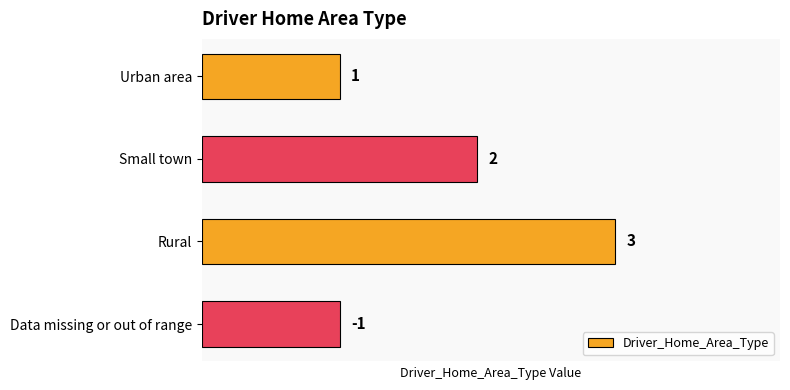

Which label corresponds to the largest value in the chart?

Rural